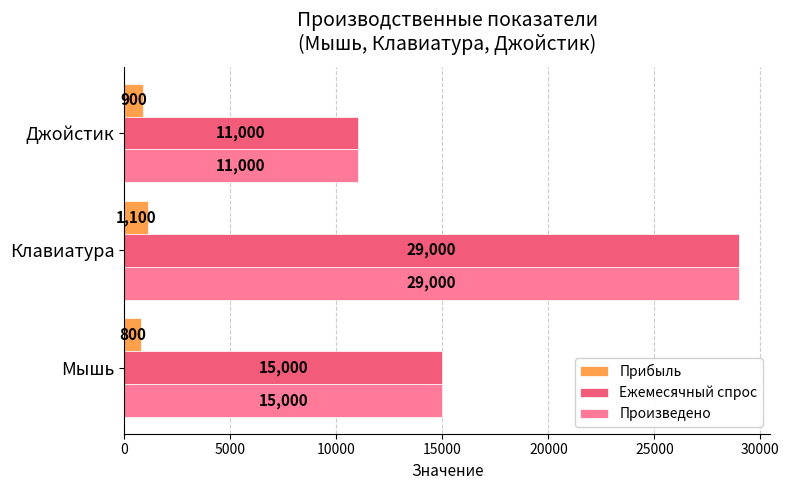

How many Произведено values are between 11000 and 29000?

3